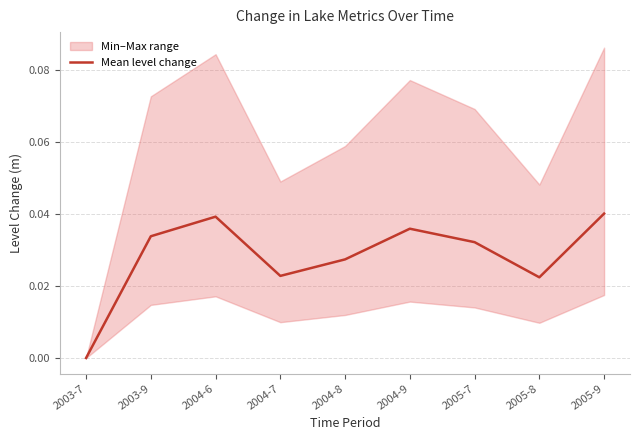

Is it true that Mean level change equals 0.1 at 2005-7?

False